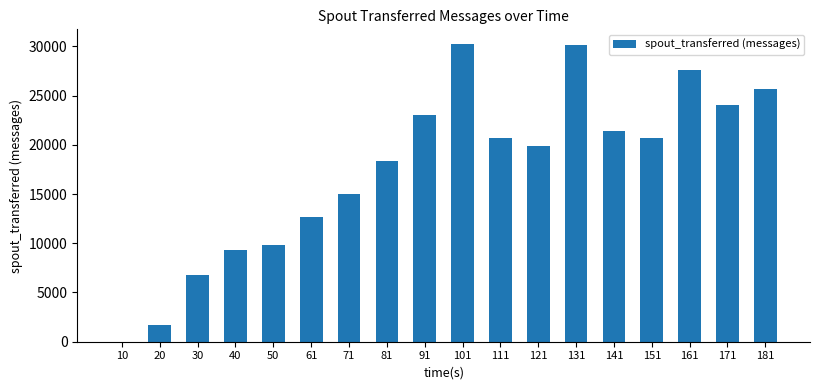

How many categories are shown in the chart?

18